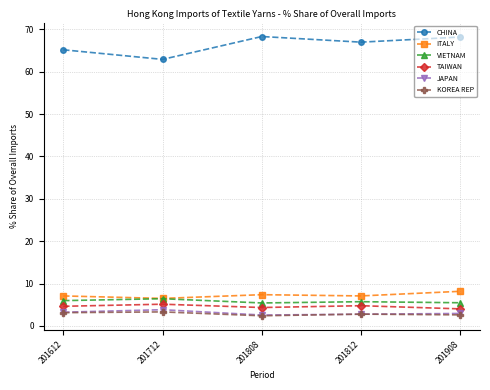

What is the value of the KOREA REP point at the 5th from the left?

2.6